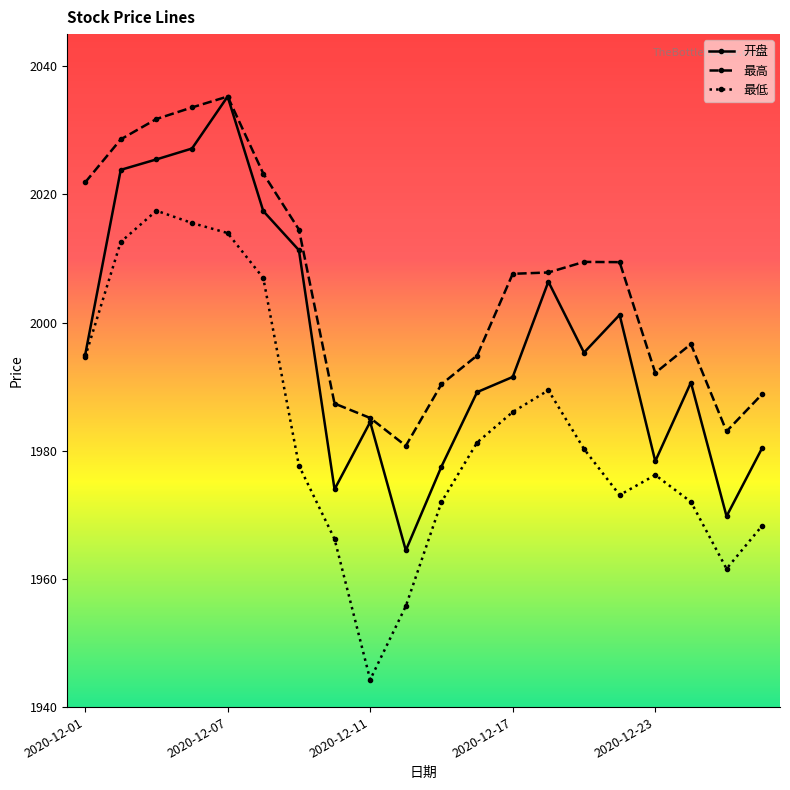

What is the maximum value shown in the chart?

2035.3